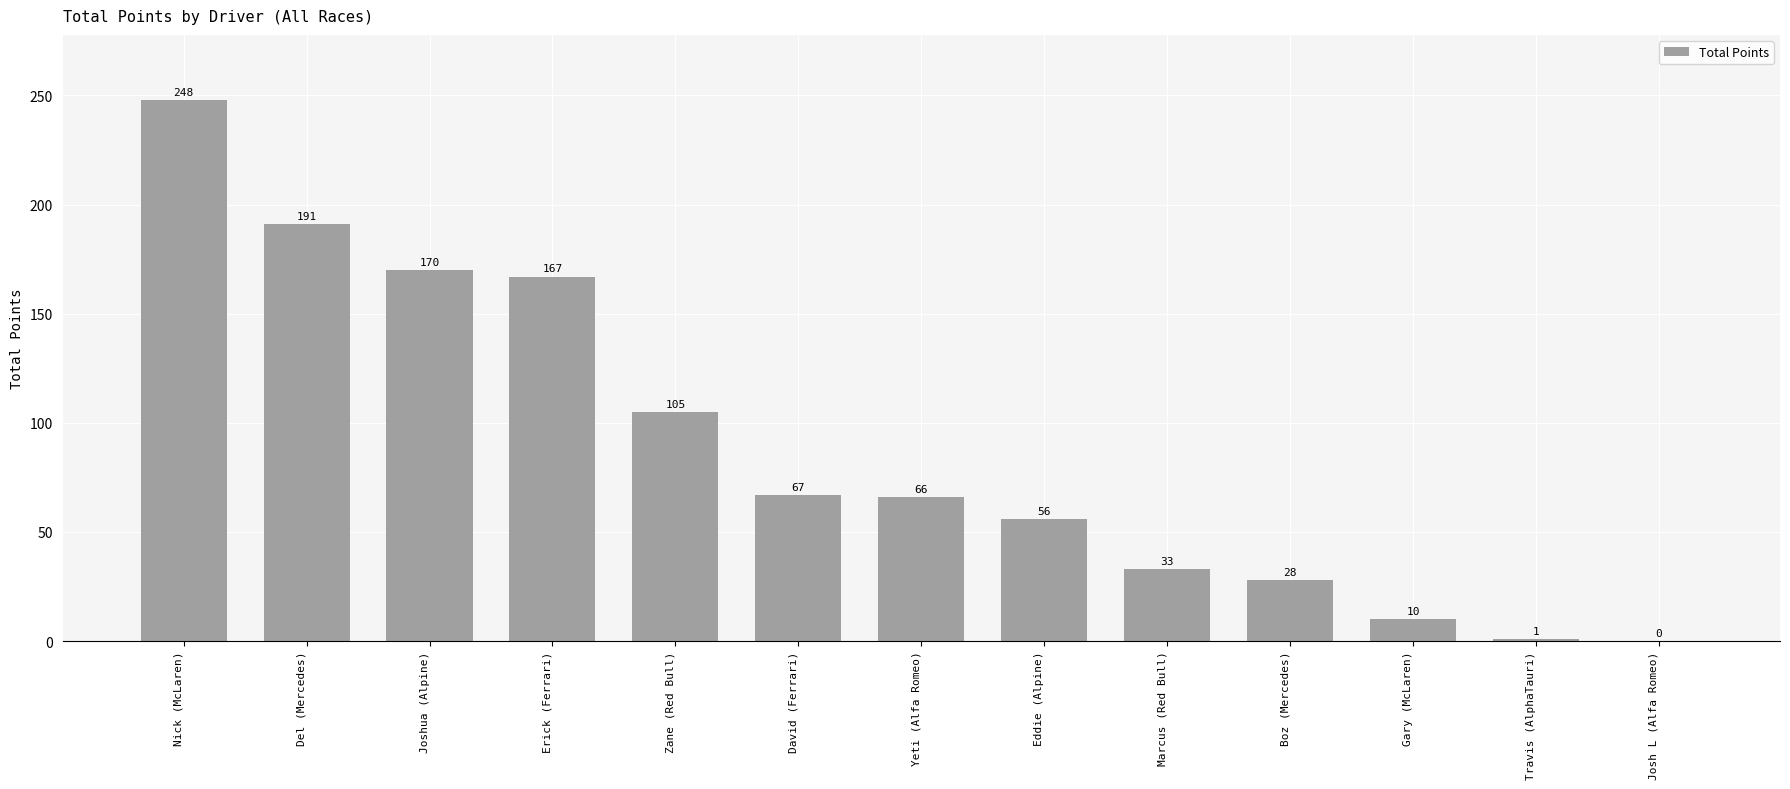

What is the average value?

88